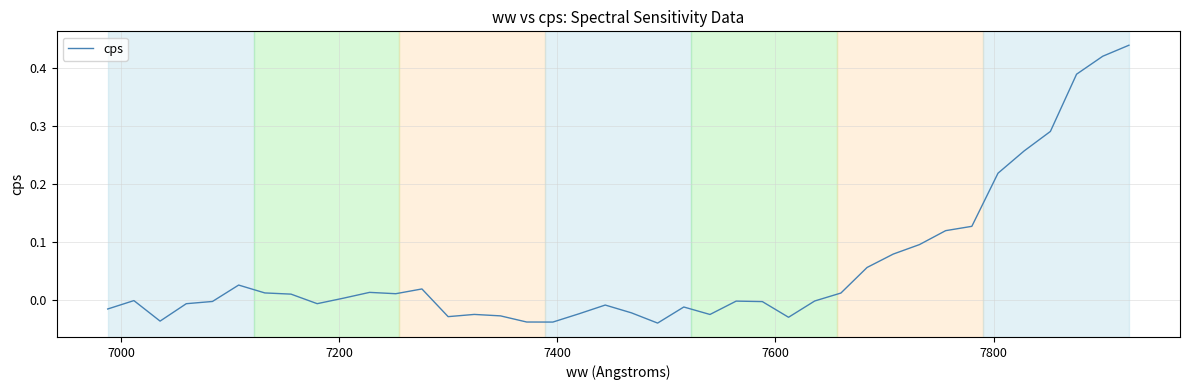

Does the chart display data point markers on the line(s)?

No